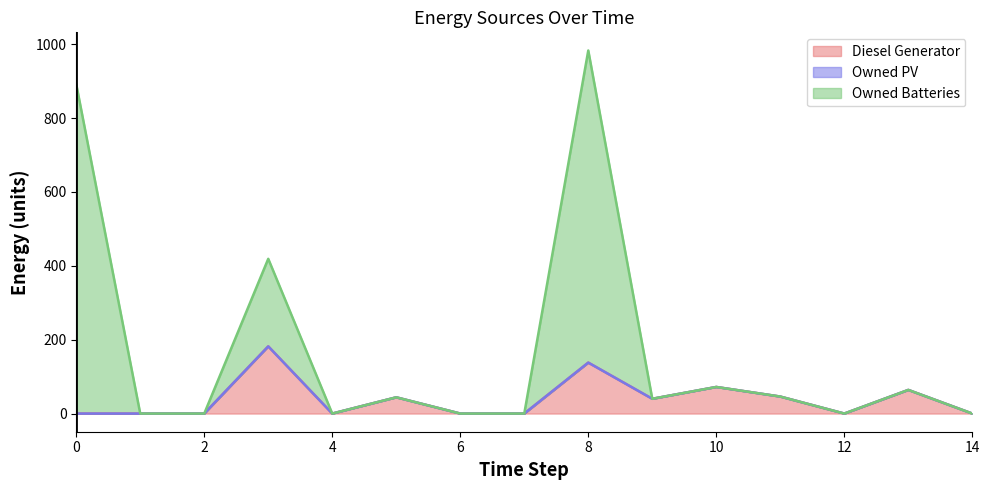

True or false: Diesel Generator has a value of 86 at 12.

False